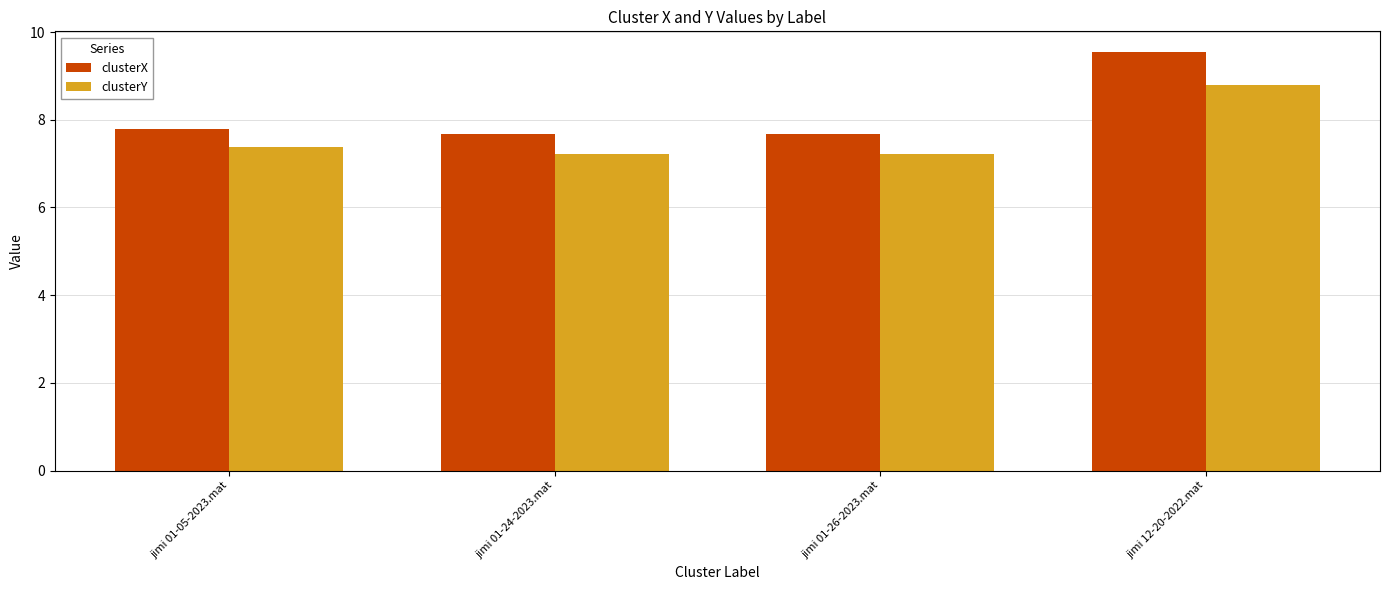

What is the maximum value for clusterY?

8.8